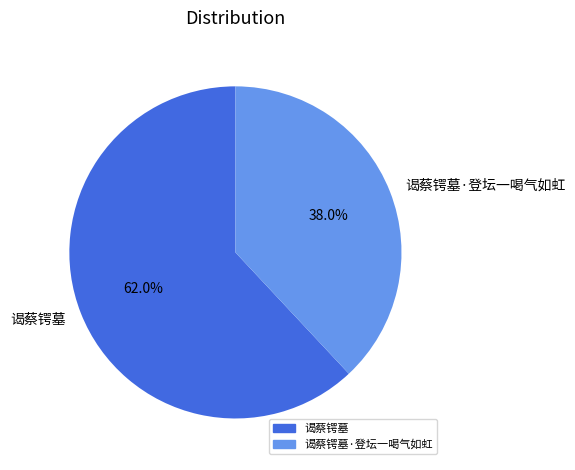

Which slice is the smallest?

谒蔡锷墓·登坛一喝气如虹